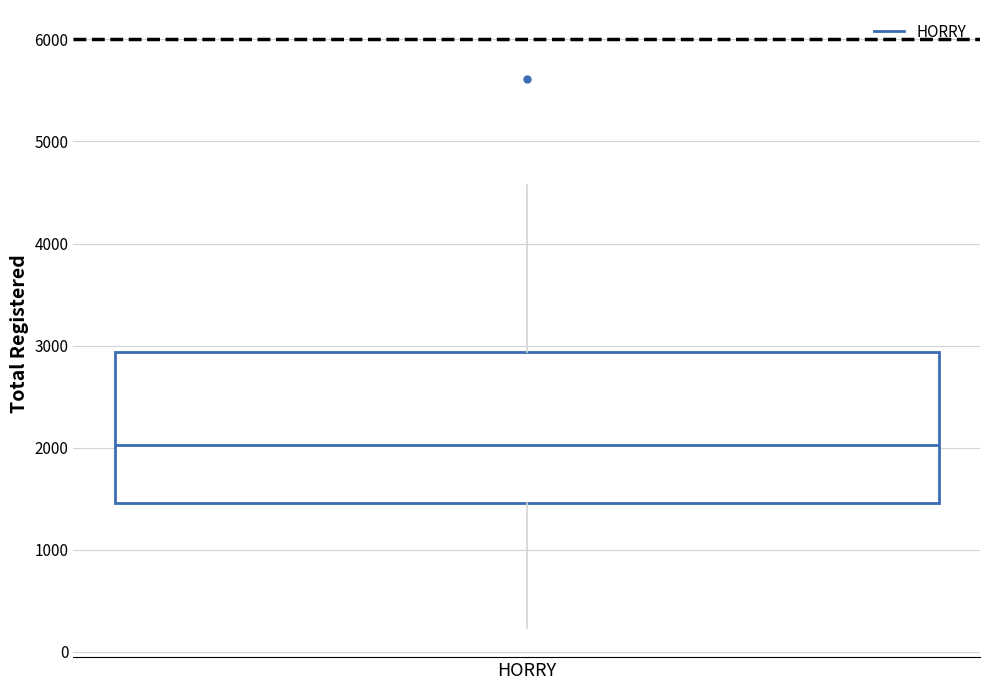

Read this box plot against the y-axis: the position of the median line, the range covered by the box, and the ends of both whiskers. The values are not printed on the chart, so give them approximately, as read against the axis.

median 2000, box 1500 to 2900, whiskers 200 to 4600